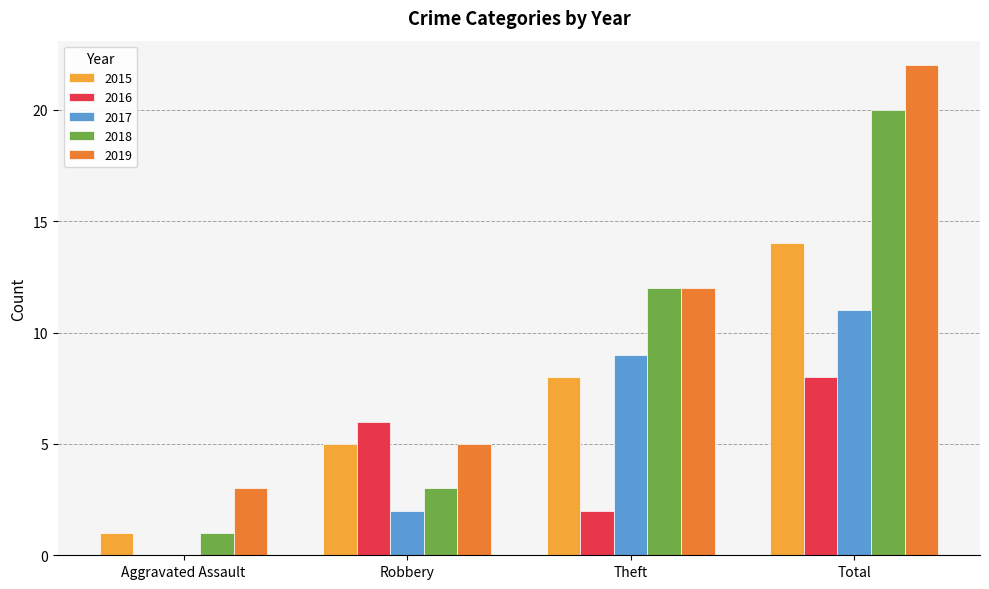

Reading left to right, list all the values displayed in this chart.

2015: 1	5	8	14
2016: 0	6	2	8
2017: 0	2	9	11
2018: 1	3	12	20
2019: 3	5	12	22